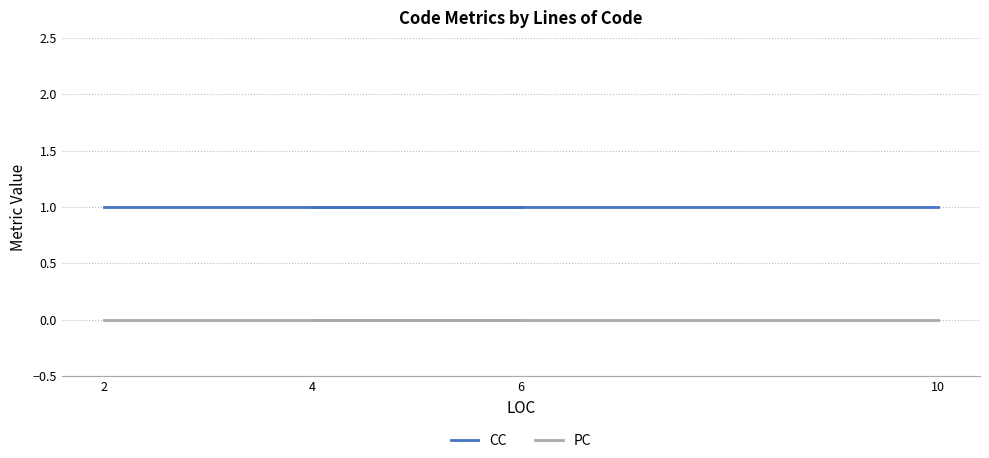

Where is PC nearest to the value 0?

2